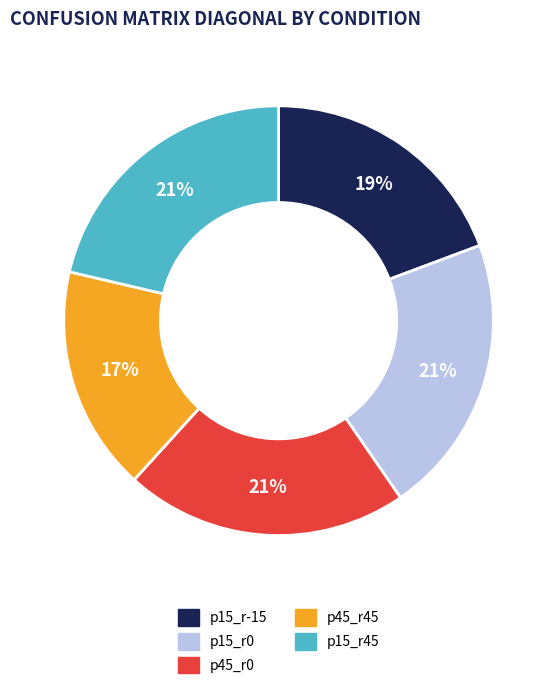

What is the smallest slice in the pie chart?

p45_r45